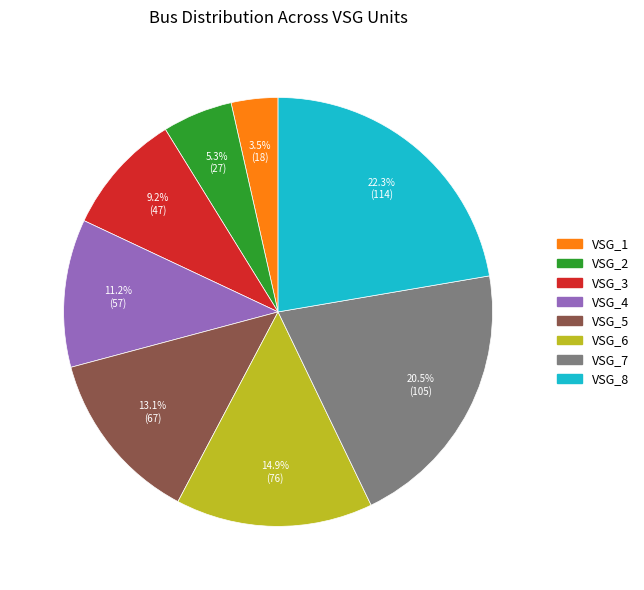

Do VSG_4 and VSG_5 together represent more than half of the pie?

No